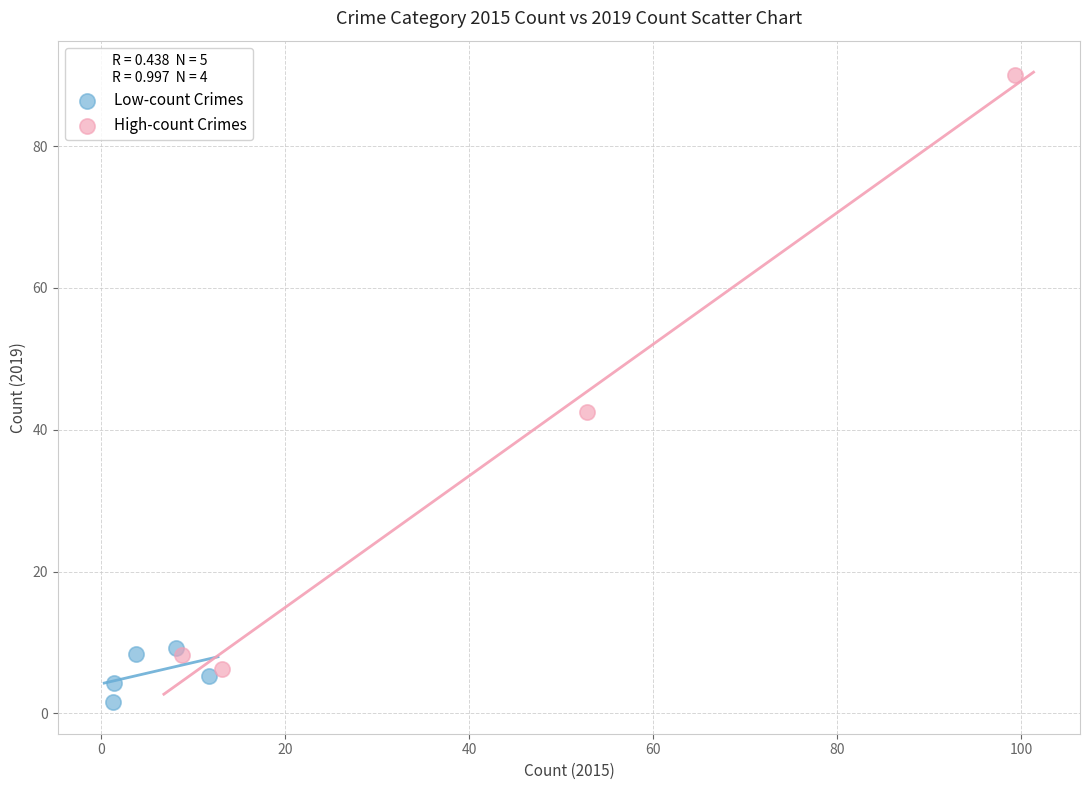

Which series contains the lowest Y value?

Low-count Crimes